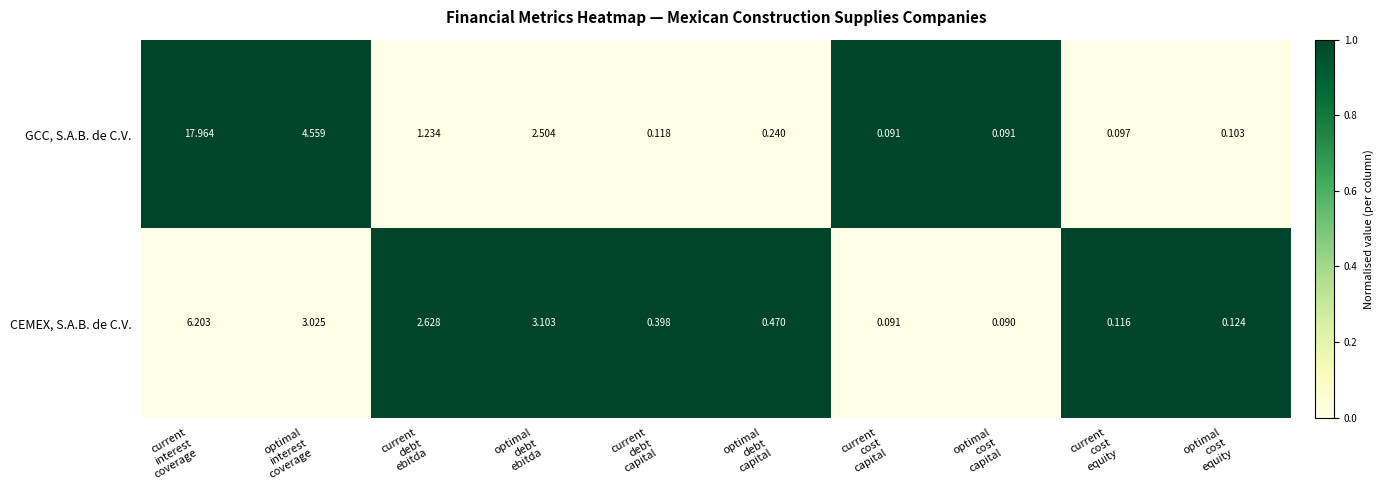

Which category has the lowest value across all series?

optimal
cost
capital